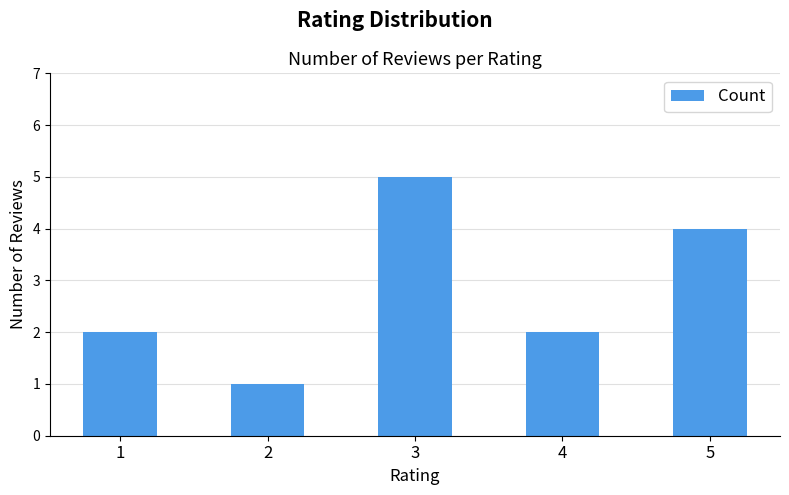

What is the approximate value at 4?

2